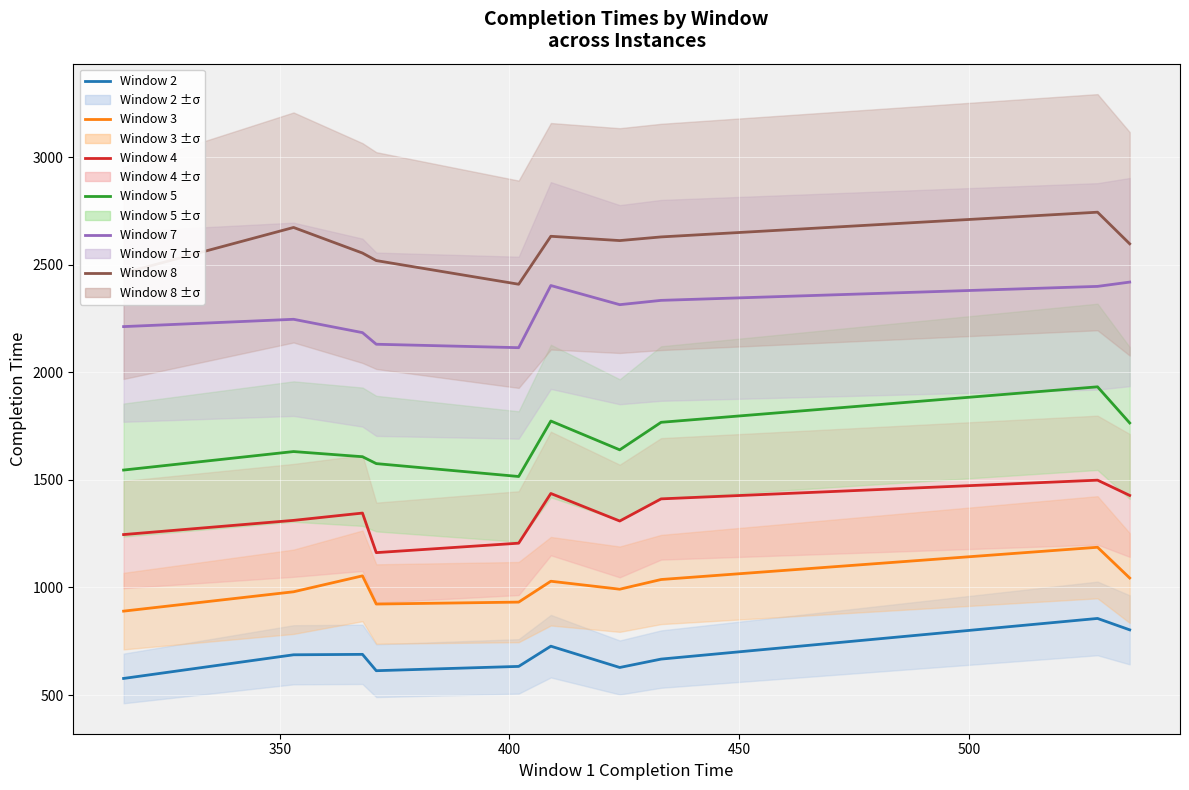

How many categories are shown in the chart?

10